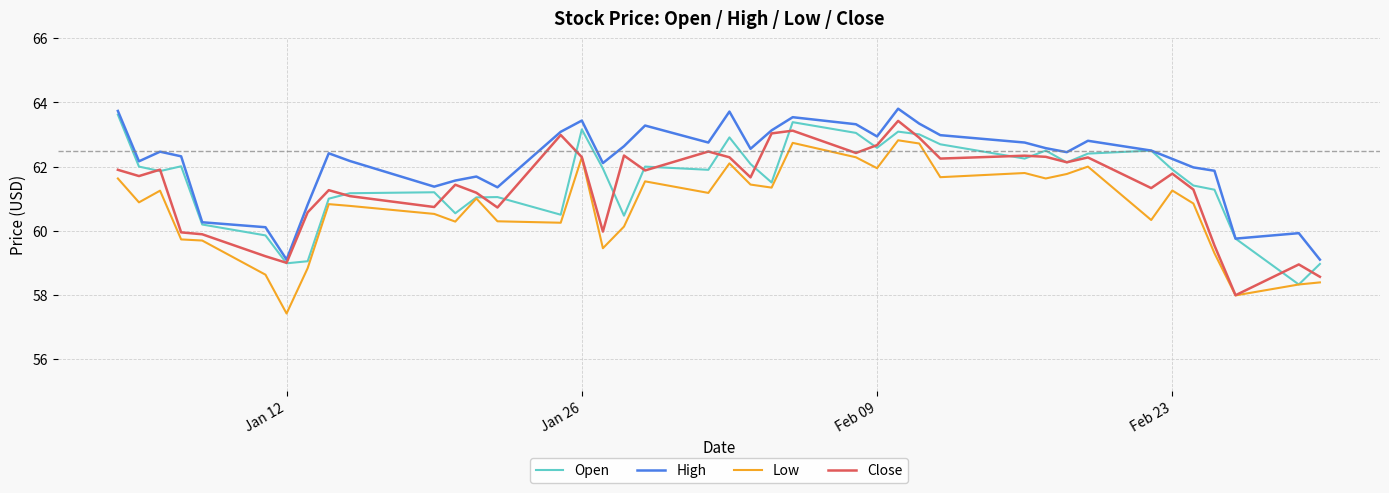

What is the minimum value for Open?

58.3